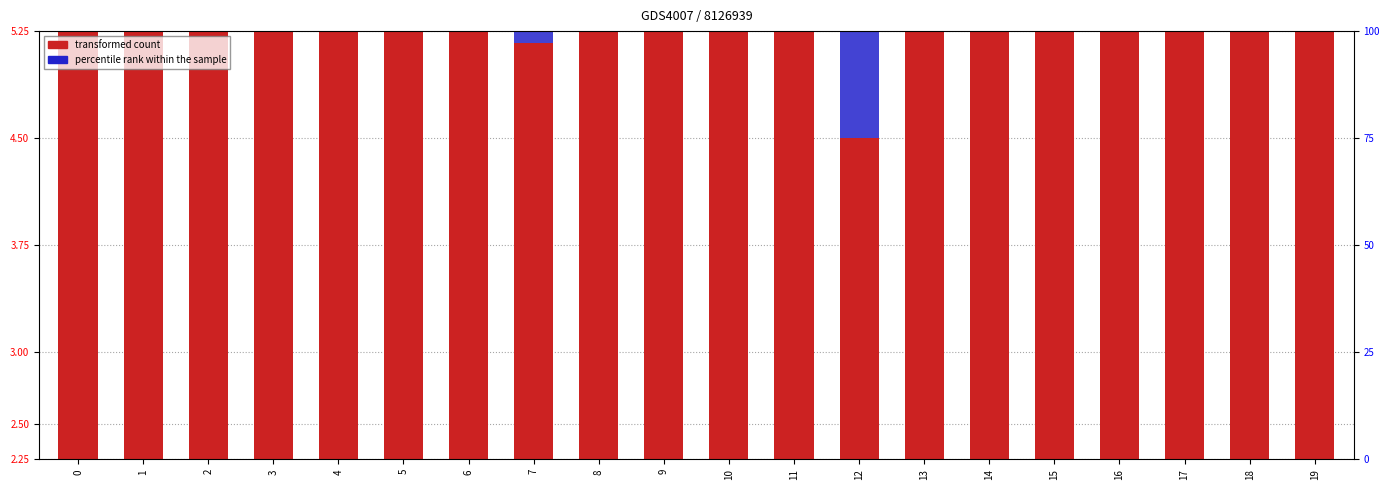

The percentile rank within the sample series shows 5.6 at 4. True or false?

False